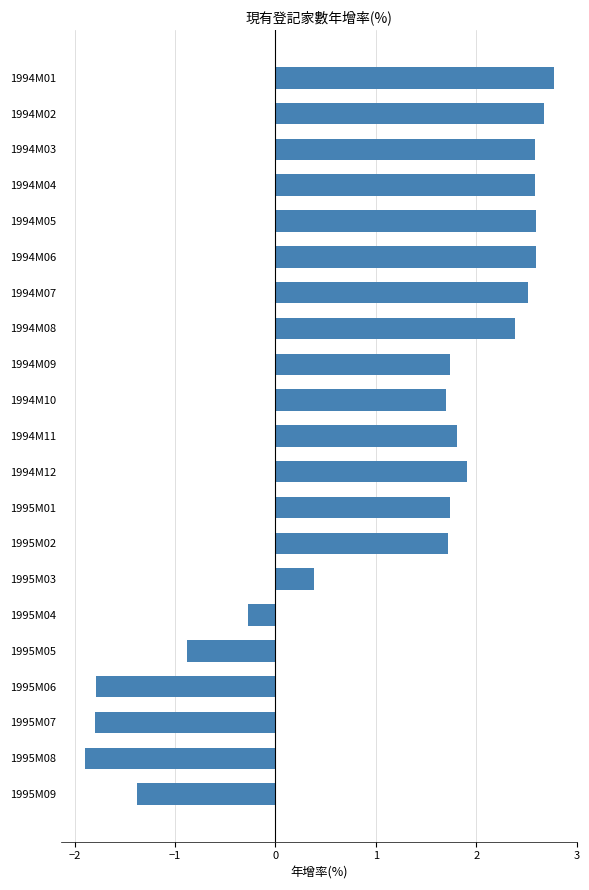

What is the difference between the second highest and second lowest values?

4.5